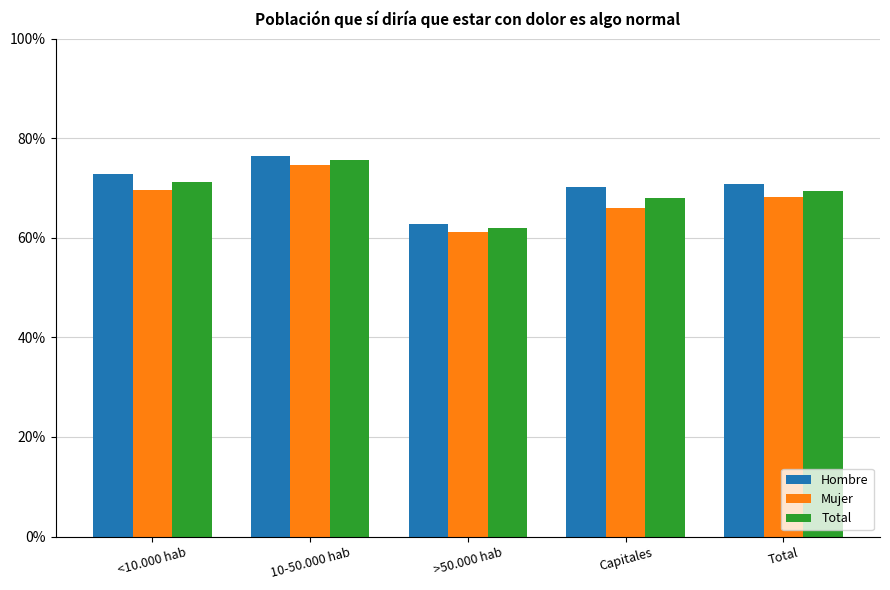

Which series has the widest spread of values?

Hombre